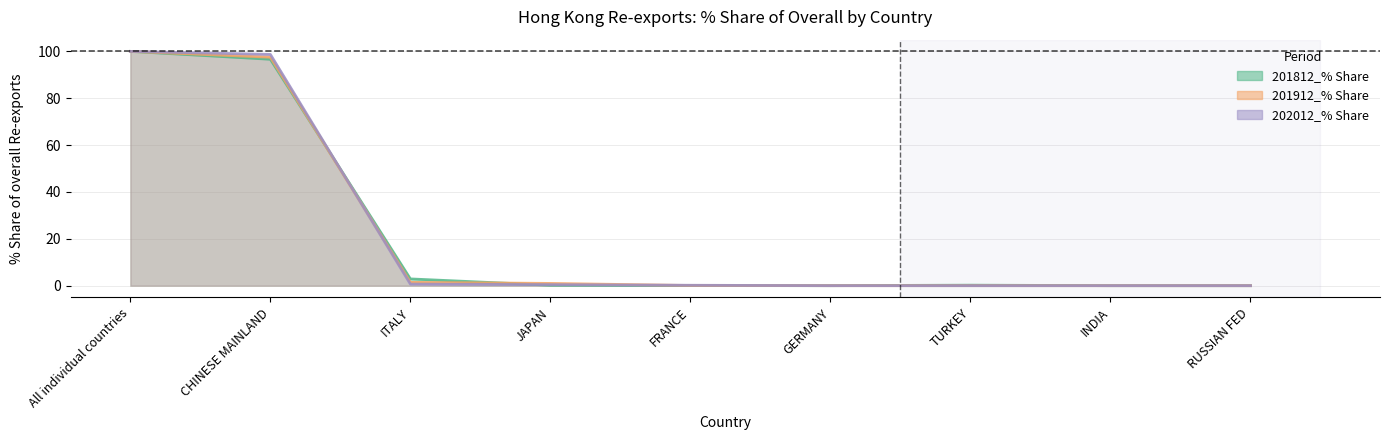

Which series ends up on top after the final intersection of 202012_% Share and 201912_% Share?

201912_% Share